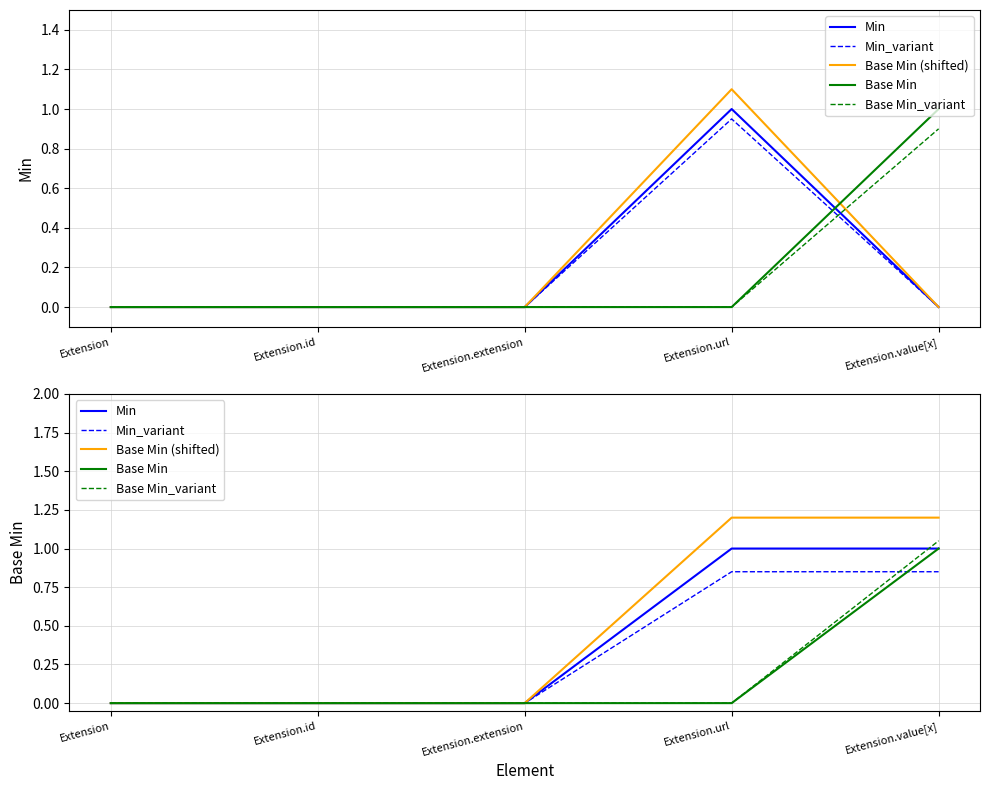

What is the sum of all Base Min_variant values?

1.1